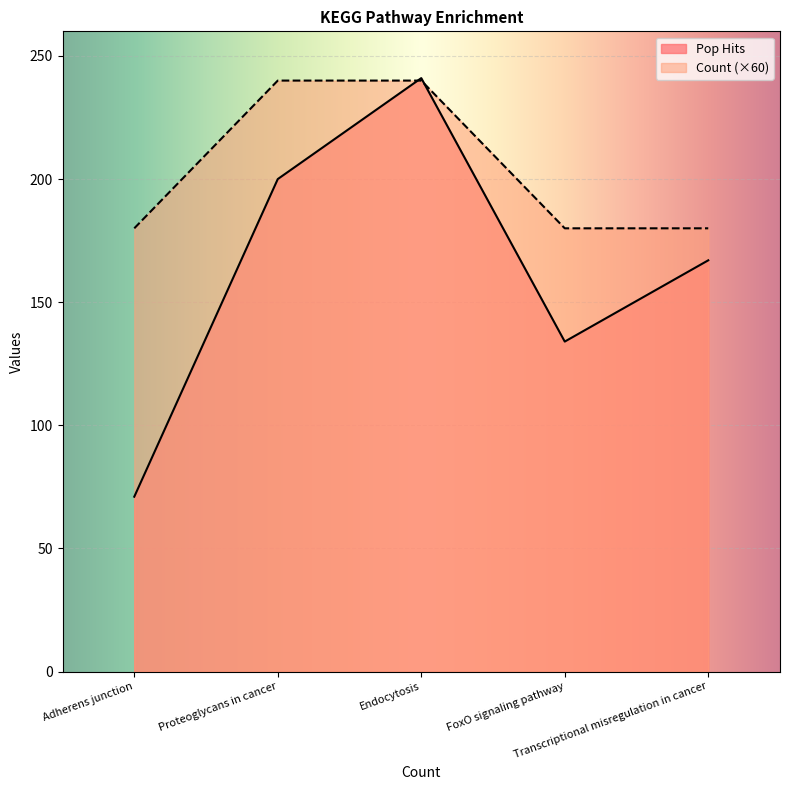

What position from the left is FoxO signaling pathway?

4